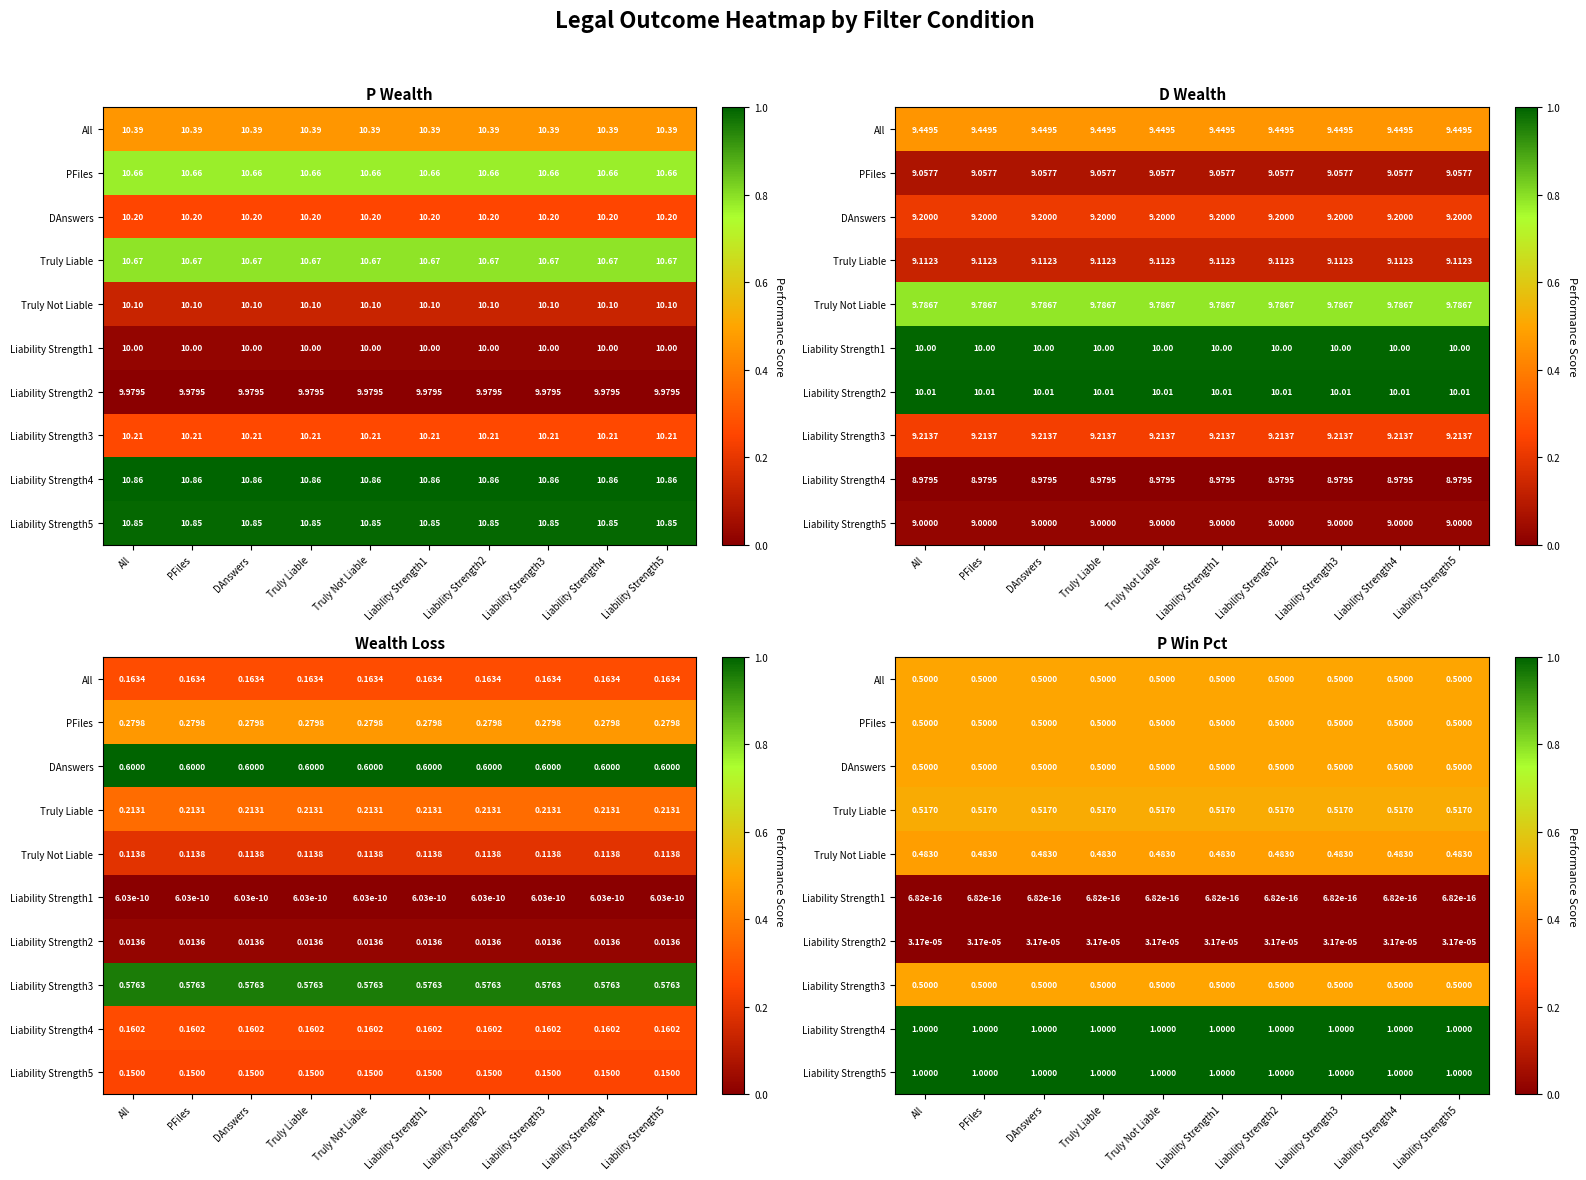

At which category is the sum across all series the highest?

All